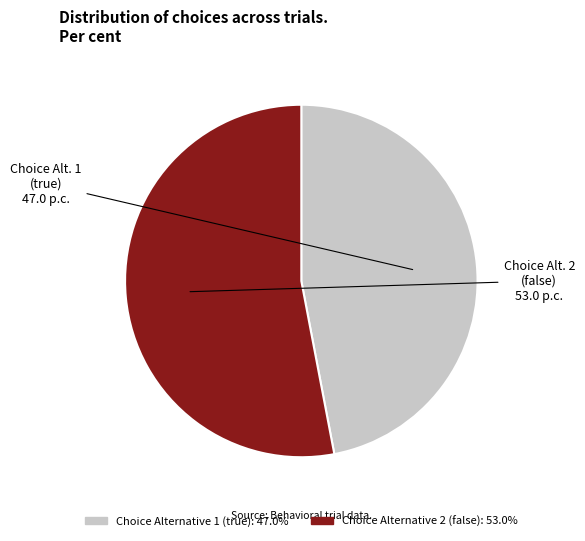

Combined, do Choice Alternative 1 (true) and Choice Alternative 2 (false) account for over 50%?

Yes